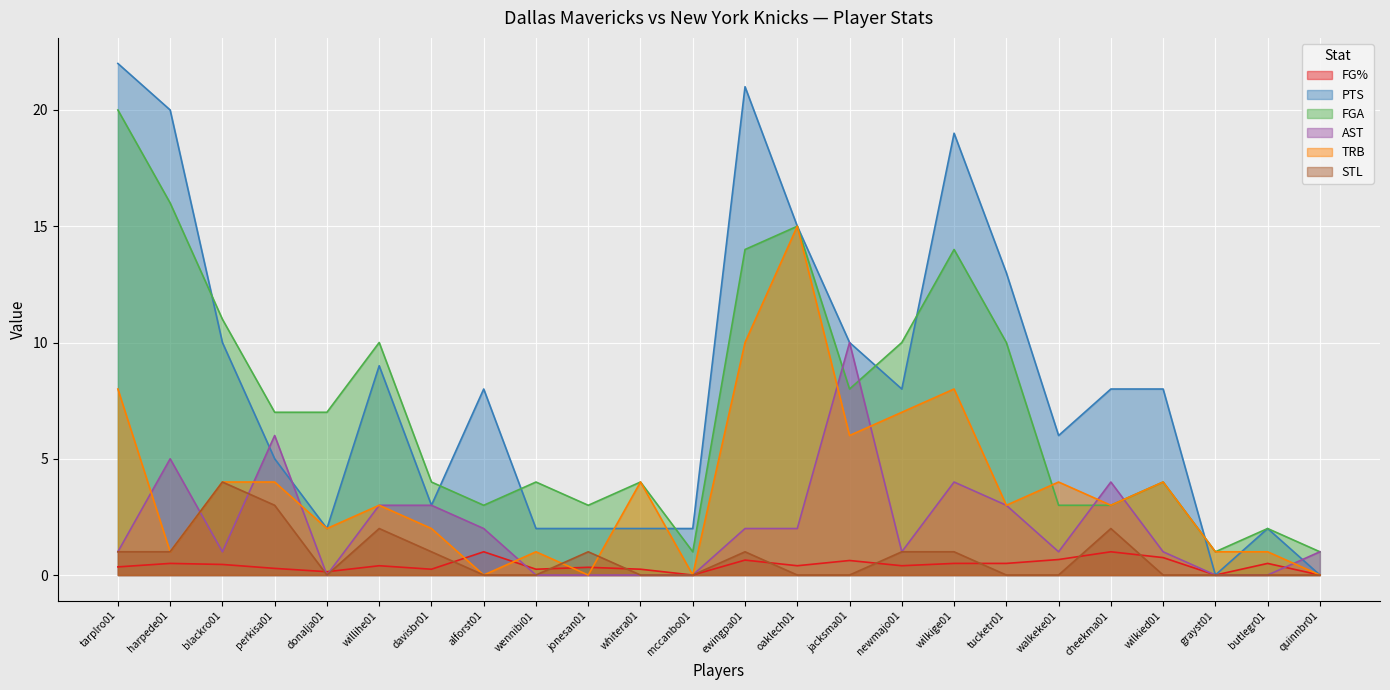

Is it true that AST equals 1.5 at walkeke01?

False